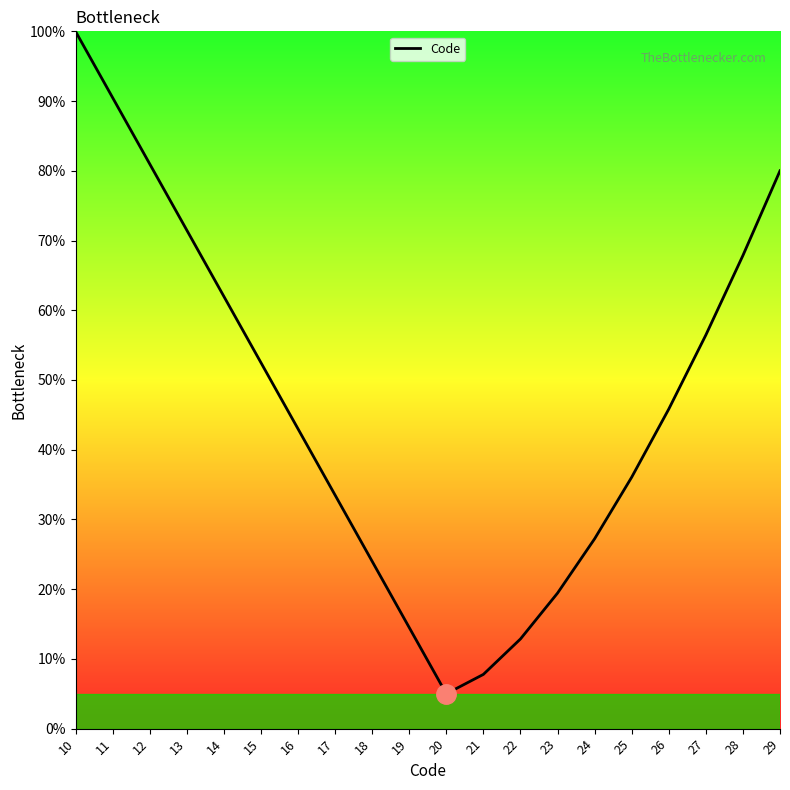

List the labels in order of value, largest first.

10, 11, 12, 29, 13, 28, 14, 27, 15, 26, 16, 25, 17, 24, 18, 23, 19, 22, 21, 20